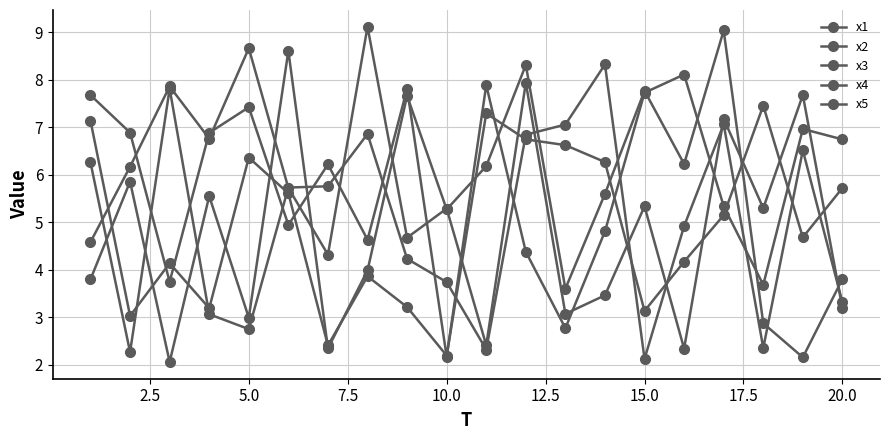

How many lines are shown in the chart?

5